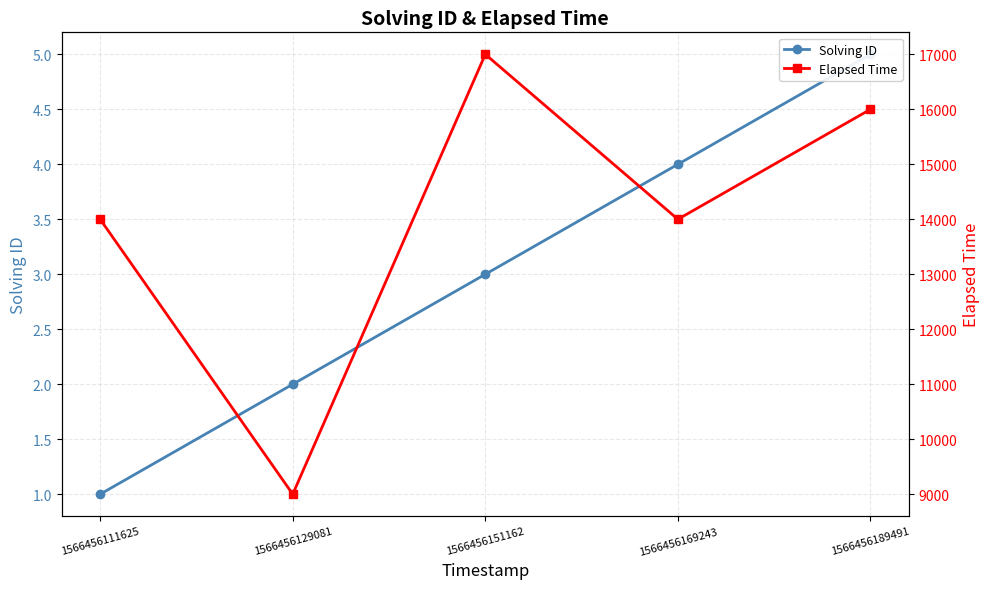

What is the value of the Solving ID point at the 2nd from the left?

2